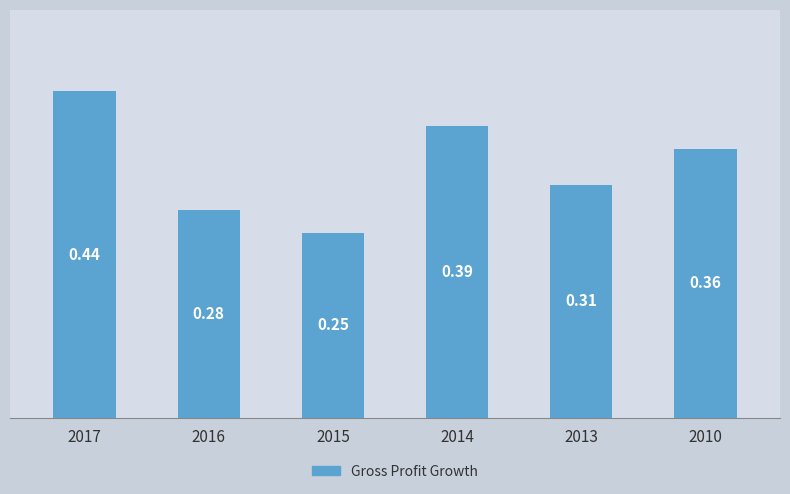

List the labels in order of value, largest first.

2017, 2014, 2010, 2013, 2016, 2015